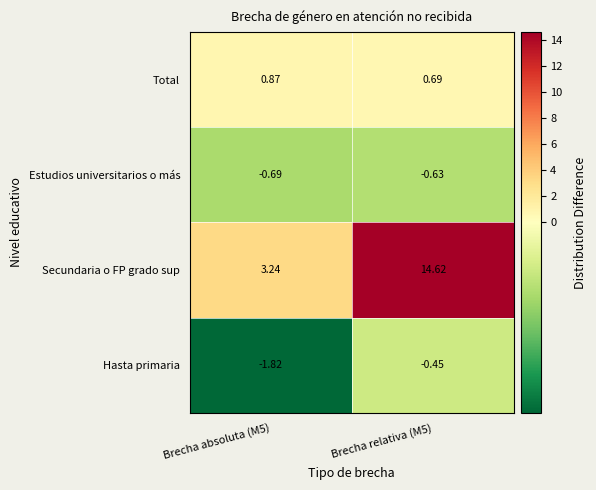

List the series in order of their peak value, highest first.

Secundaria o FP grado sup, Total, Hasta primaria, Estudios universitarios o más